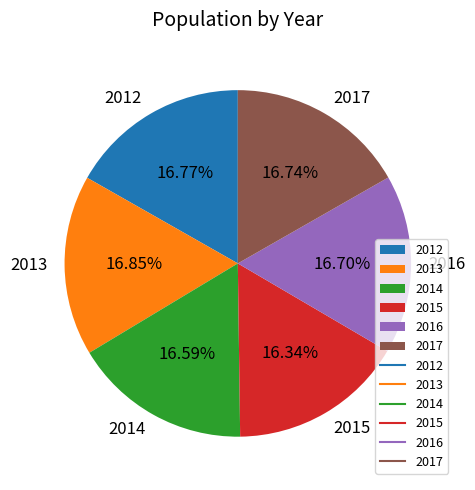

Do 2017 and 2016 together represent more than half of the pie?

No